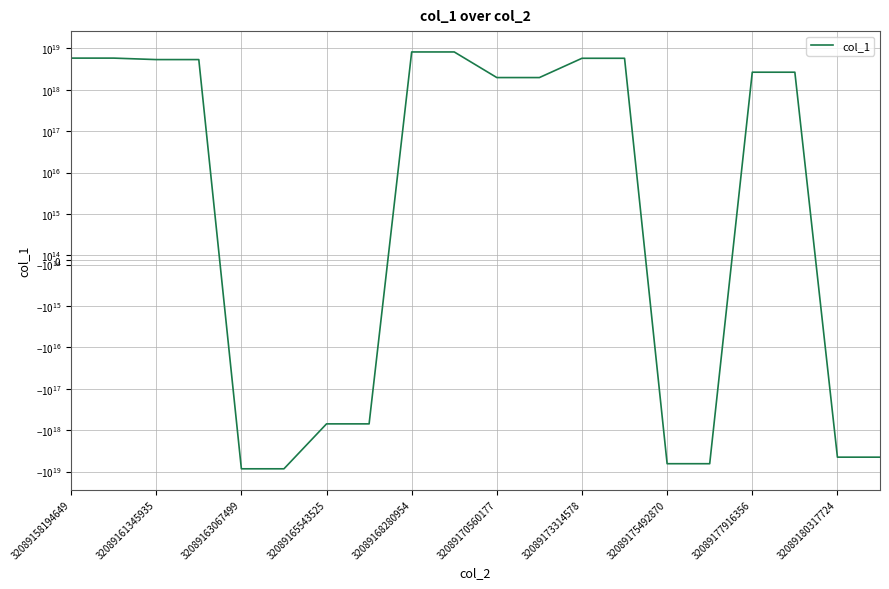

Count the number of values greater than 2660660282799954944.

8